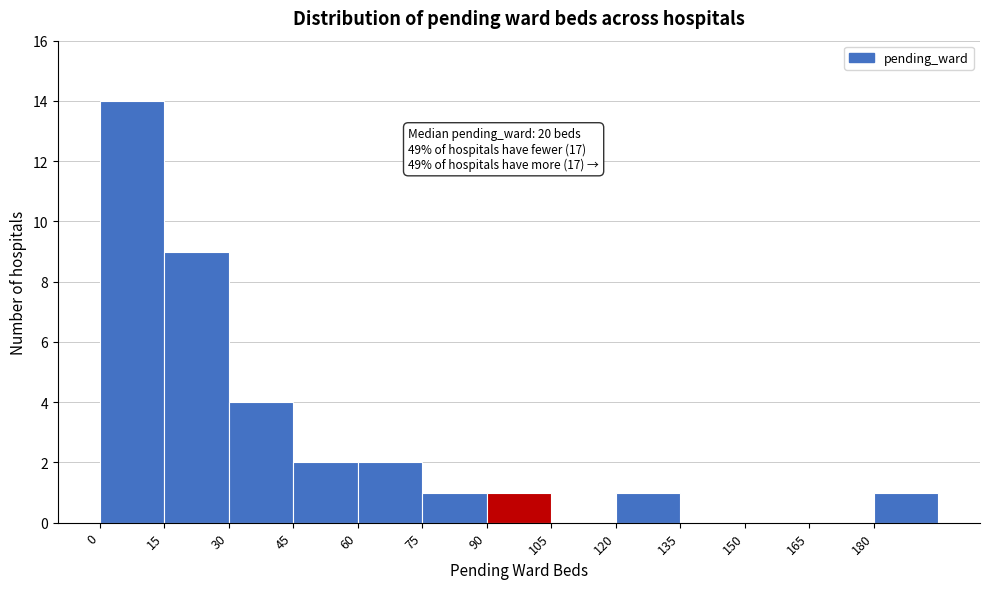

Which range on the x-axis has the tallest bar?

0 to 15